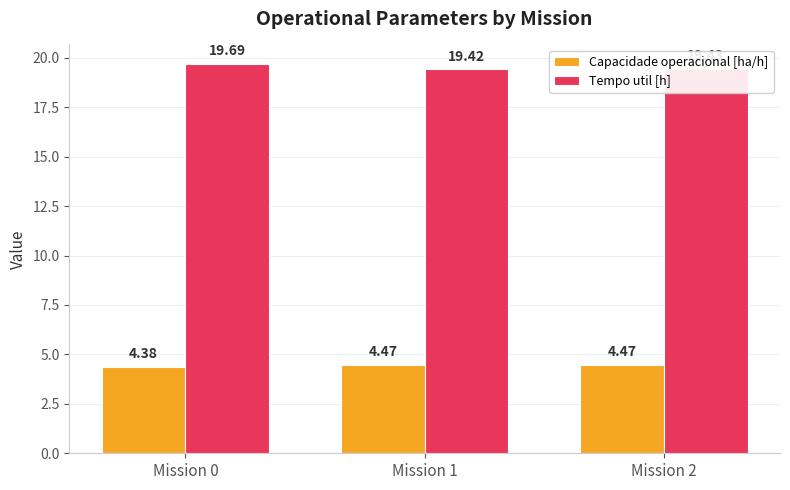

At which label is Capacidade operacional [ha/h] closest to 4?

Mission 0